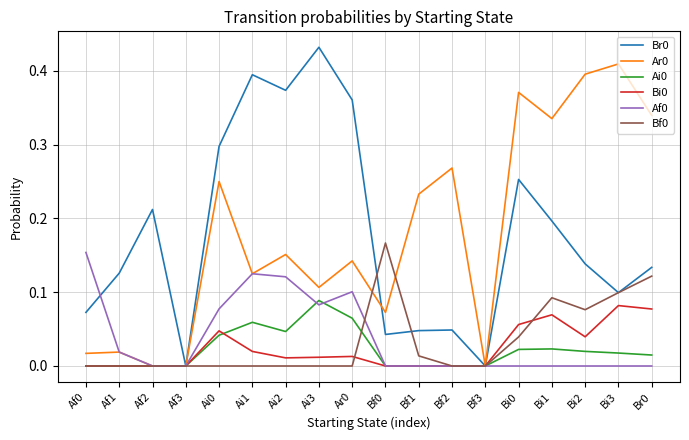

Is the value of Af0 at Ai1 greater than the value of Bf0 at Bi3?

Yes